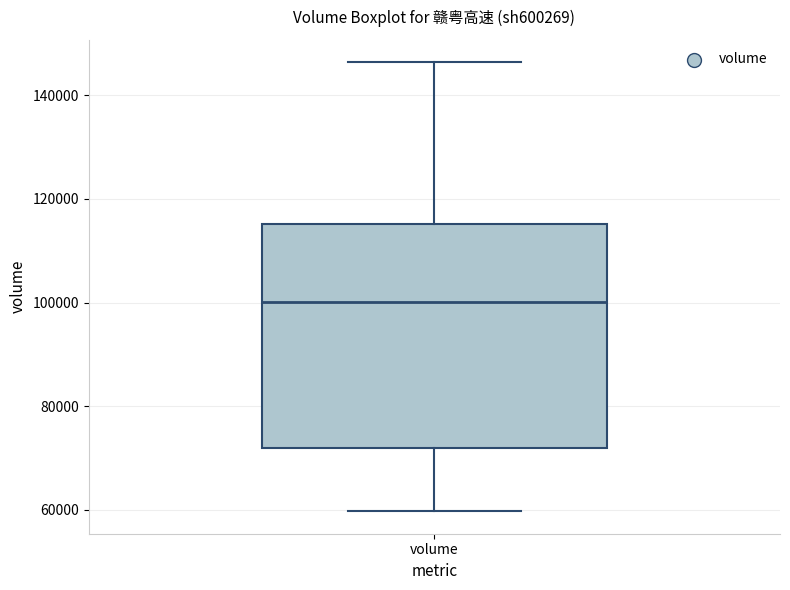

Transcribe this box plot: give where the median line is, the range the box spans, and where the two whiskers end, as read against the y-axis. The values are not printed on the chart, so give them approximately, as read against the axis.

median 100000, box 72000 to 116000, whiskers 60000 to 146000